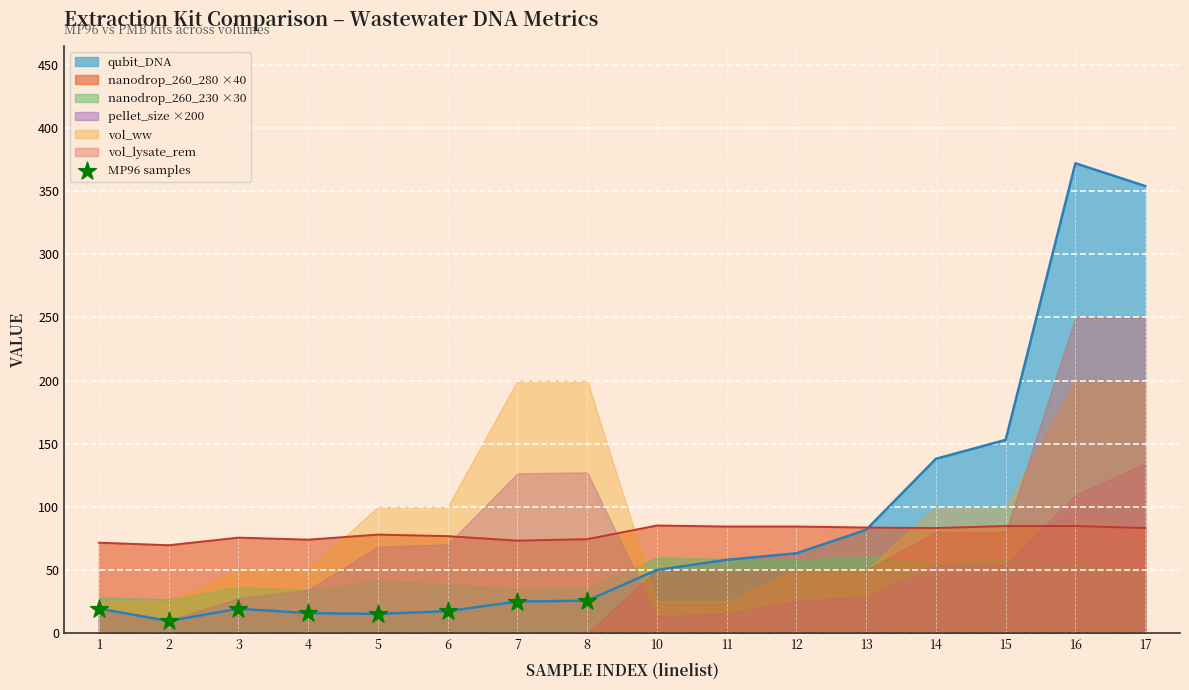

Approximately how many times larger is the value at 4 compared to 1?

0.8